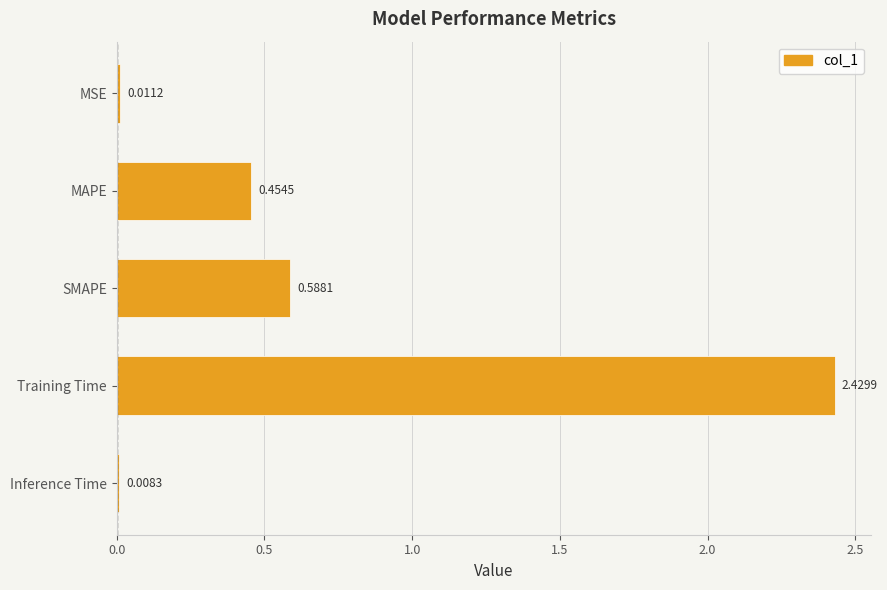

List the labels in order of value, largest first.

Training Time, SMAPE, MAPE, MSE, Inference Time